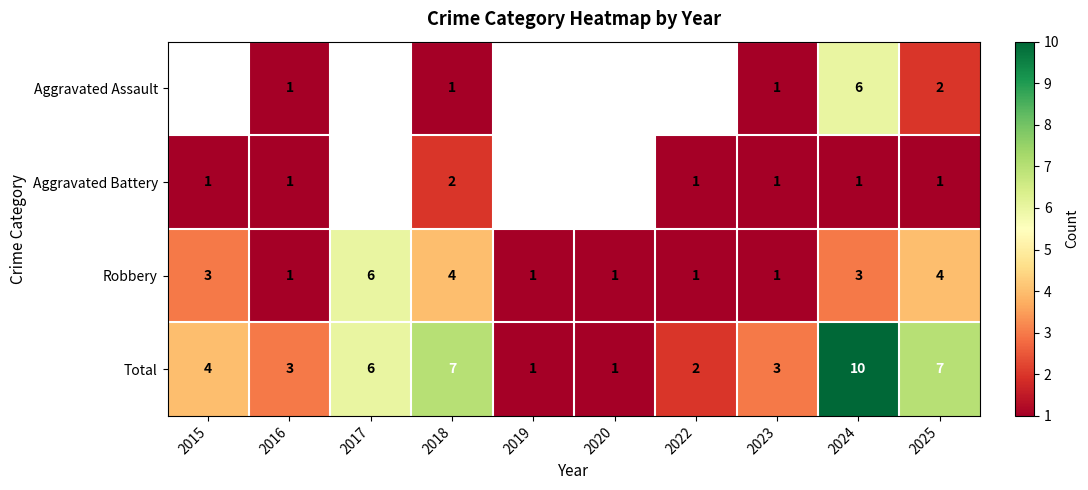

At 2024, list the series in order from smallest to largest.

Aggravated Battery, Robbery, Aggravated Assault, Total